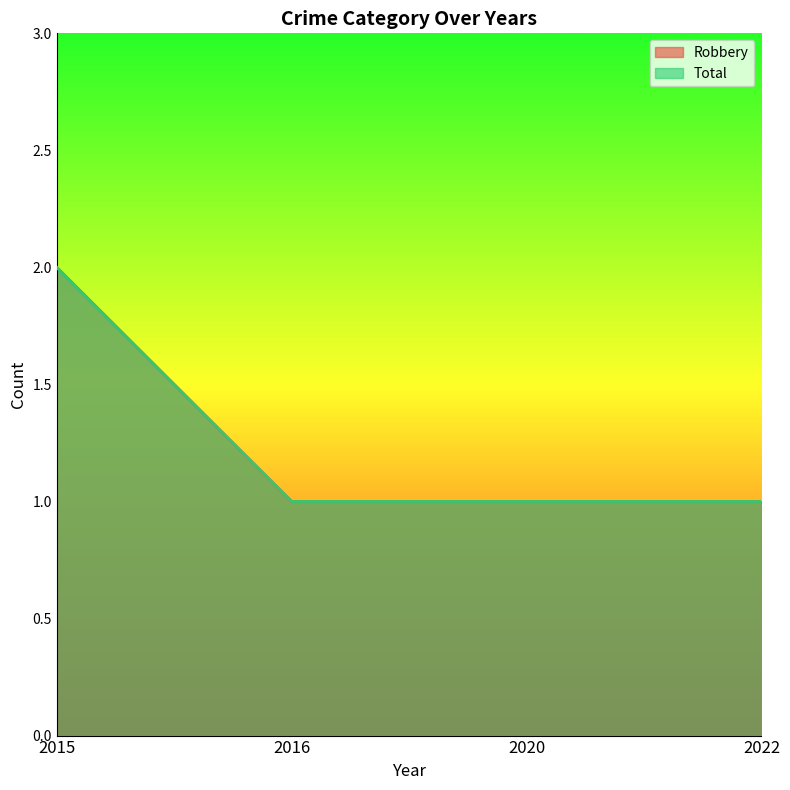

Where is Robbery nearest to the value 1?

2016